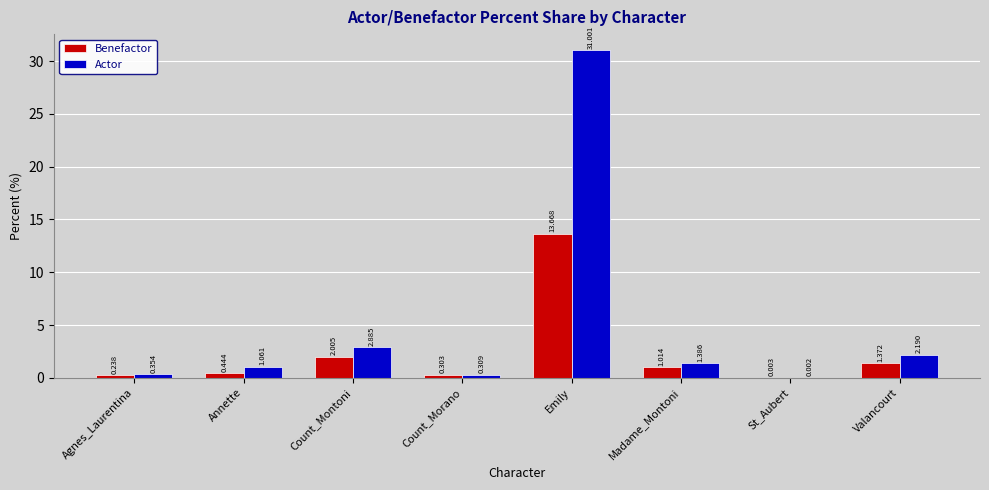

Which label corresponds to the largest value in the chart?

Emily